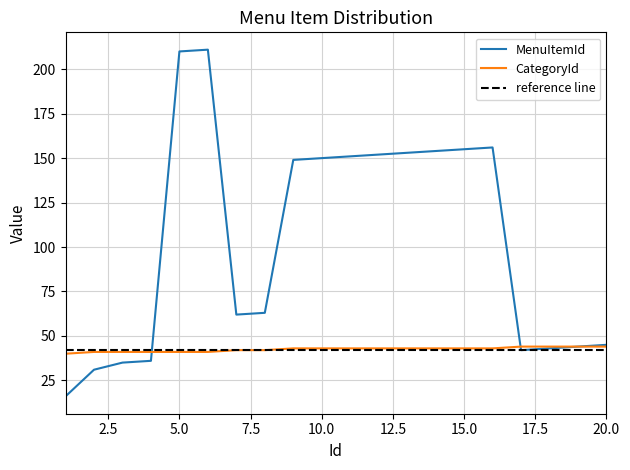

What is the total value across all series at 15?

198